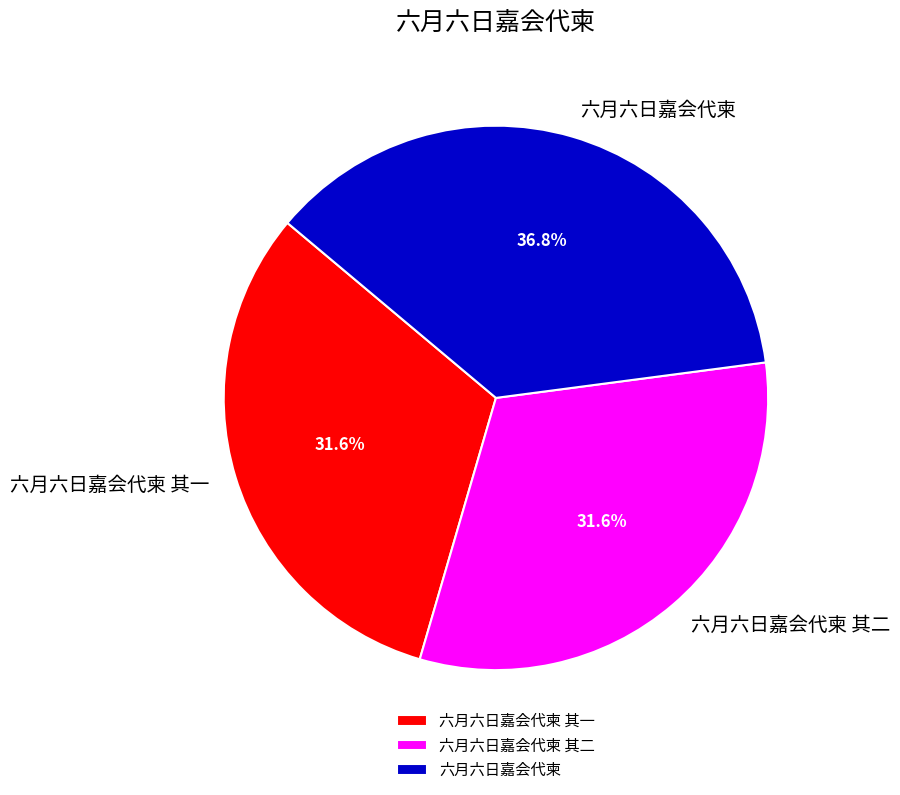

Which slice is the largest?

六月六日嘉会代柬